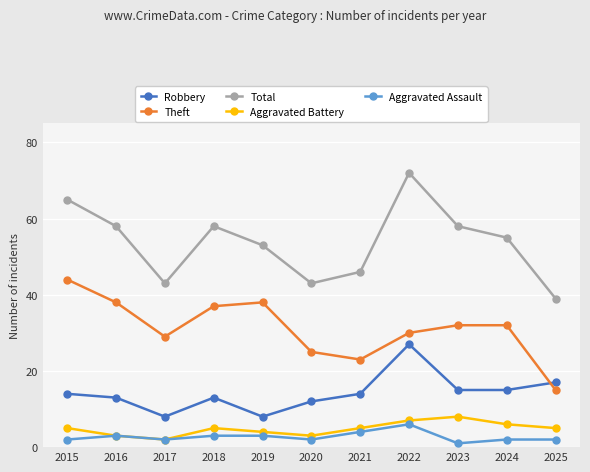

Which label corresponds to the smallest value in the chart?

2023